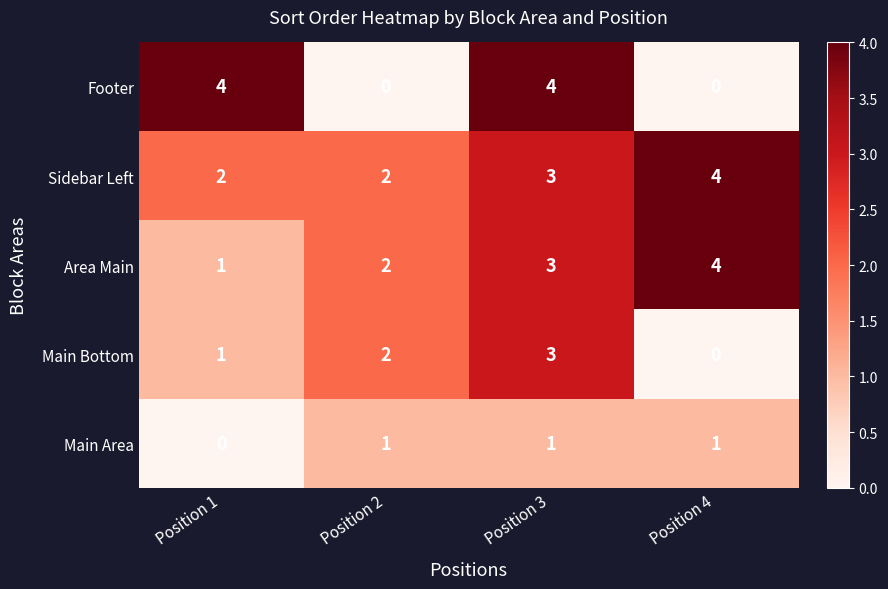

Which series has the largest total across all categories?

Sidebar Left